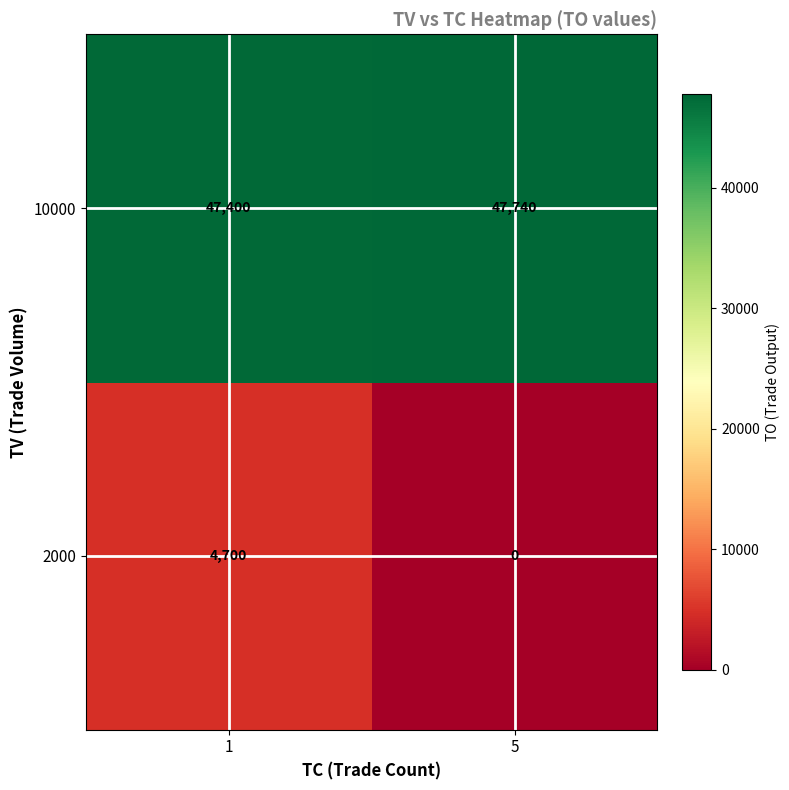

What is the difference between the maximum and minimum values in the 10000 series?

340